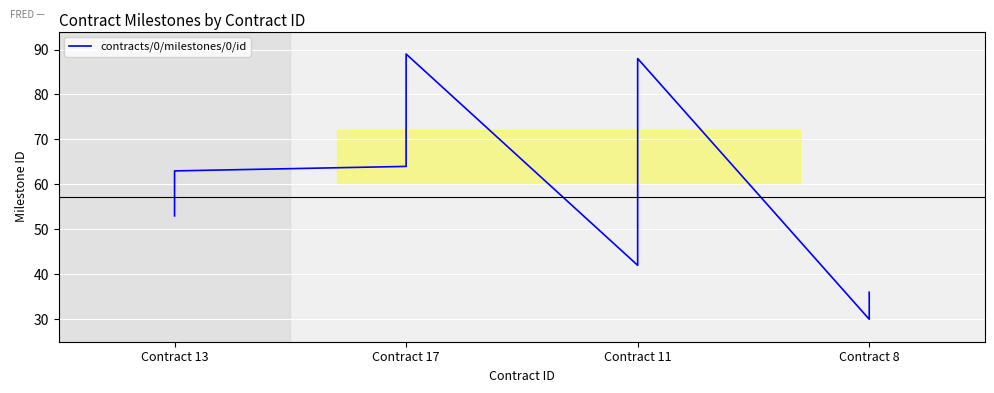

How many points are lower than both their immediate neighbors (excluding endpoints)?

2